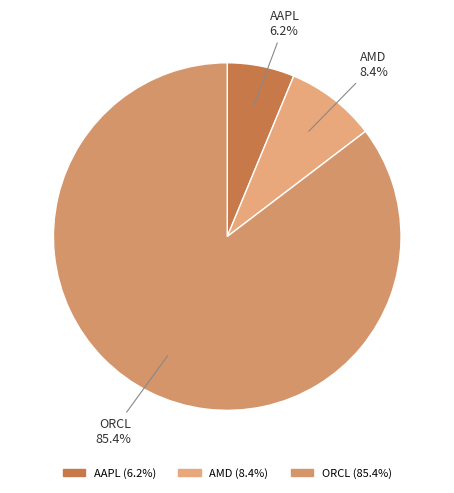

Approximately how many times larger is the value at ORCL compared to AMD?

10.2